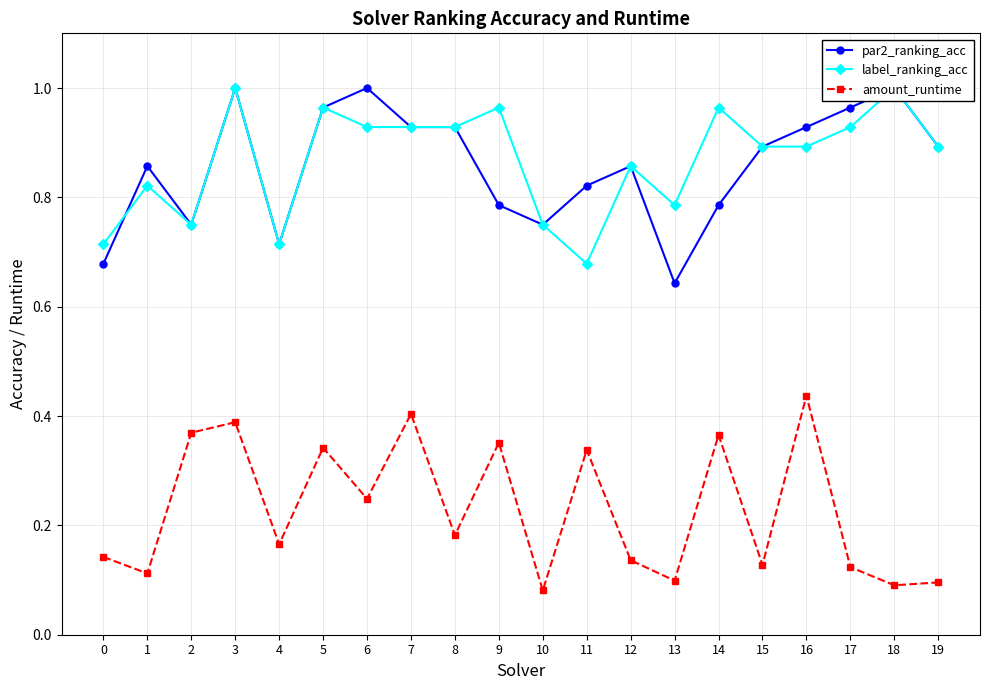

What is the difference between the highest and lowest values at 4?

0.5